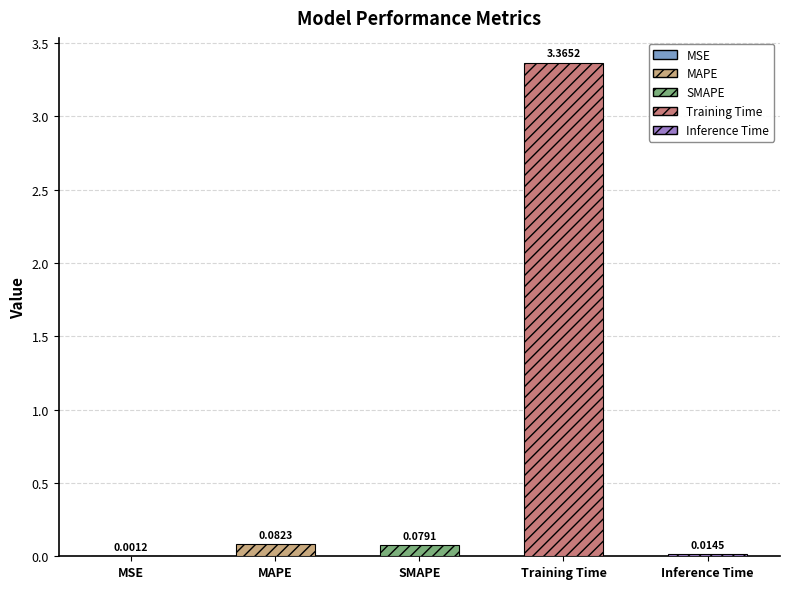

How many bars are there in total?

5